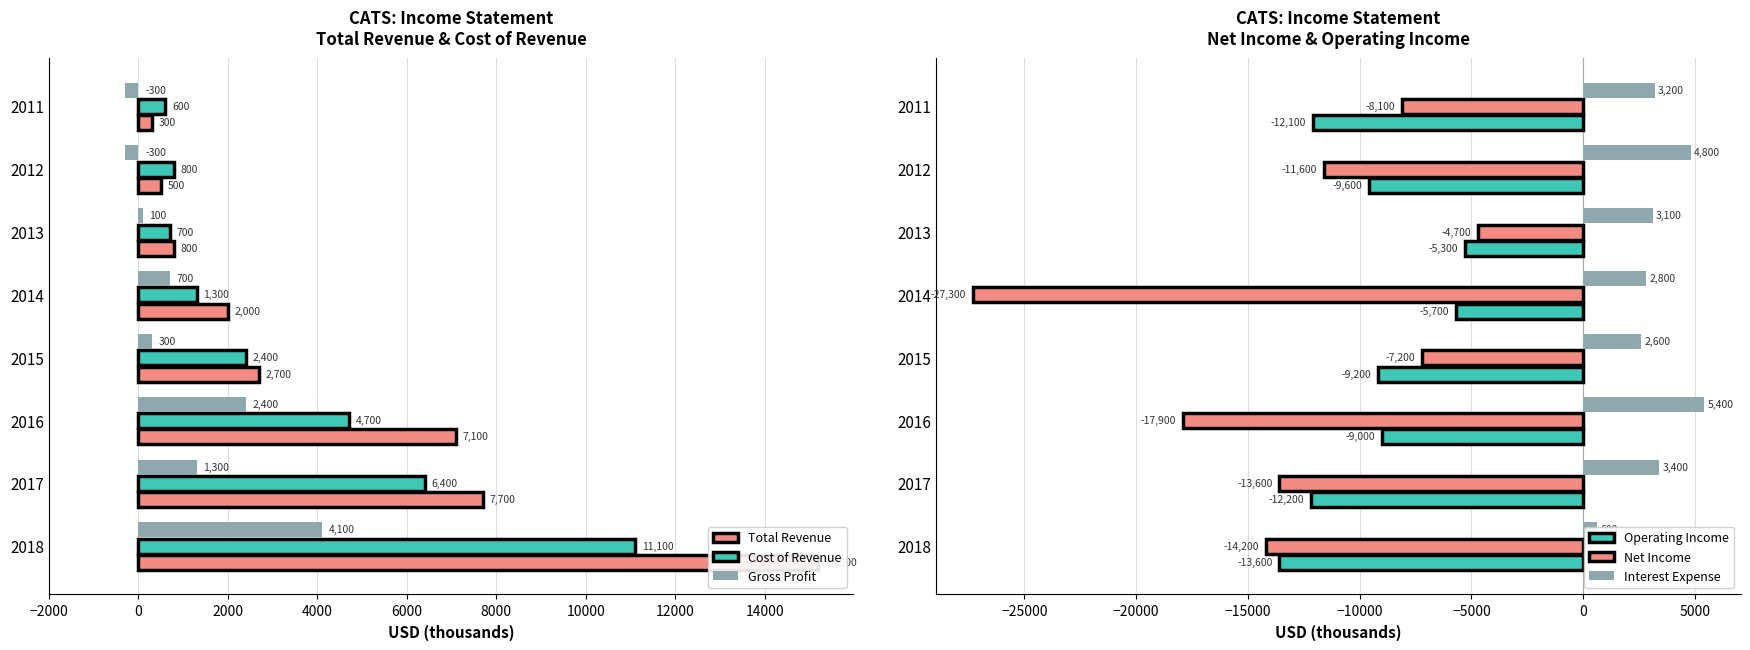

How many groups of bars are there?

8